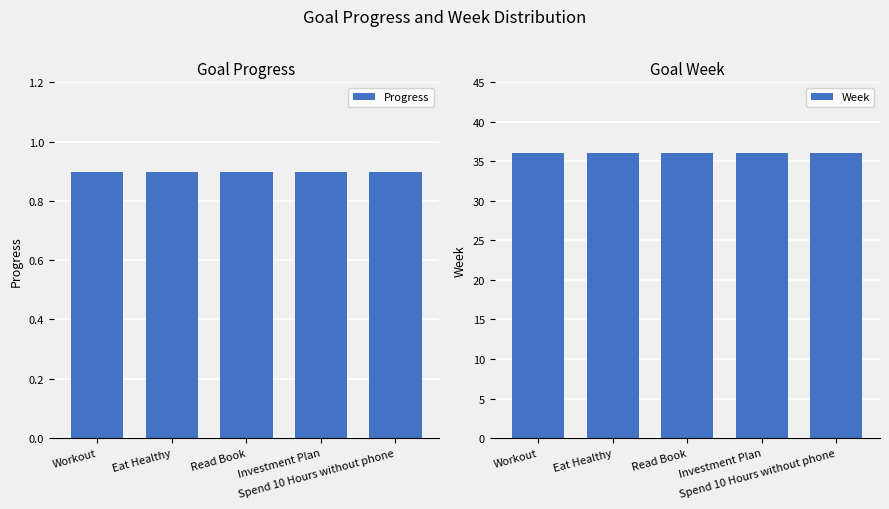

What is the sum of all Progress values?

4.5